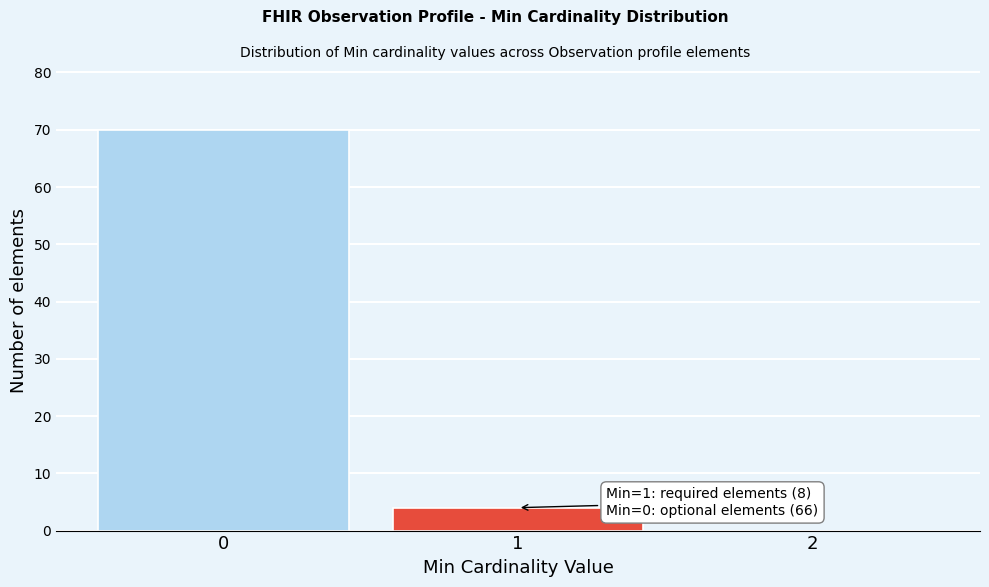

Over which range of the x-axis is the bar tallest?

-0.5 to 0.5